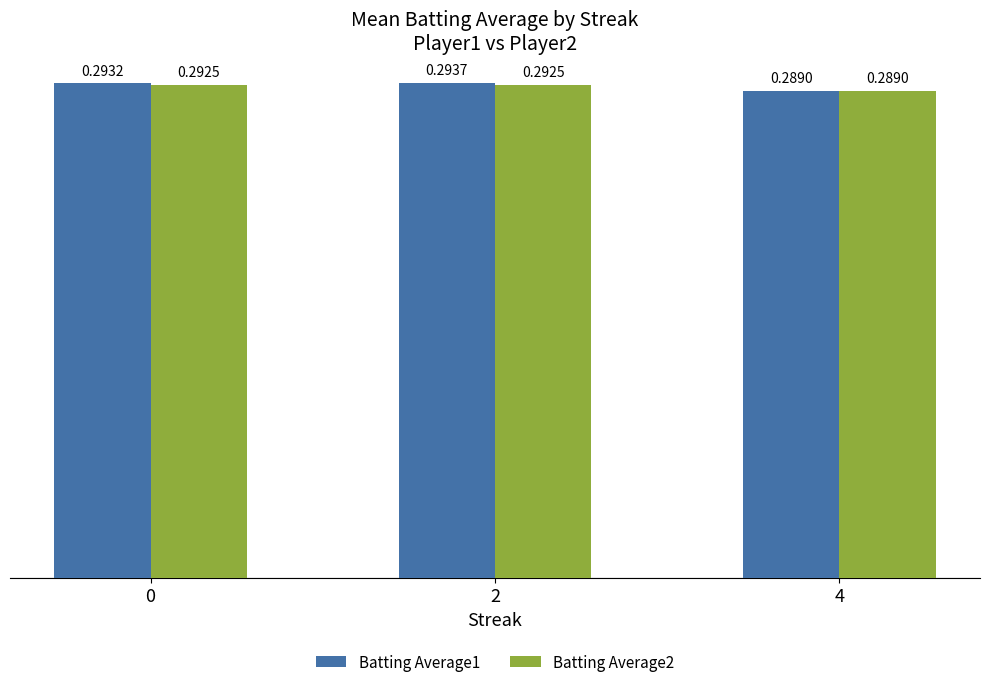

Which series has the largest total across all categories?

Batting Average1